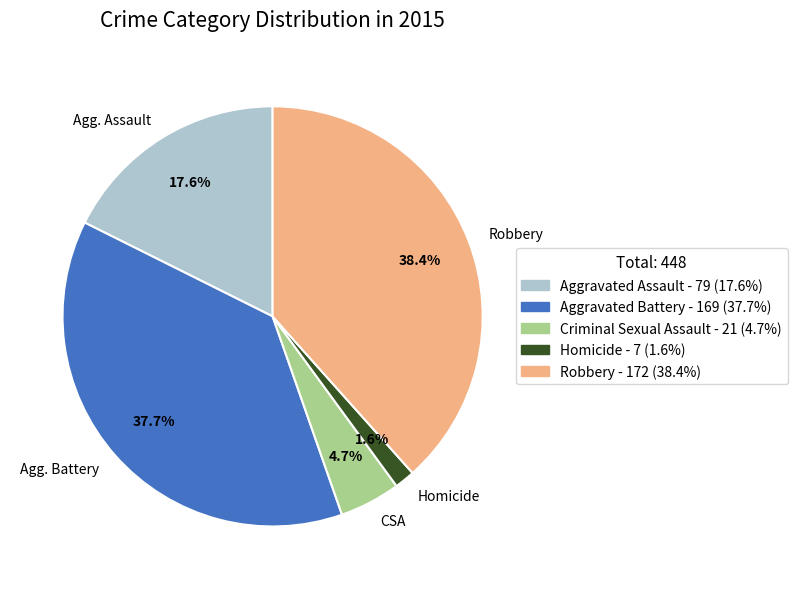

To the nearest percent, what is the difference between the largest and smallest slice percentages?

37%